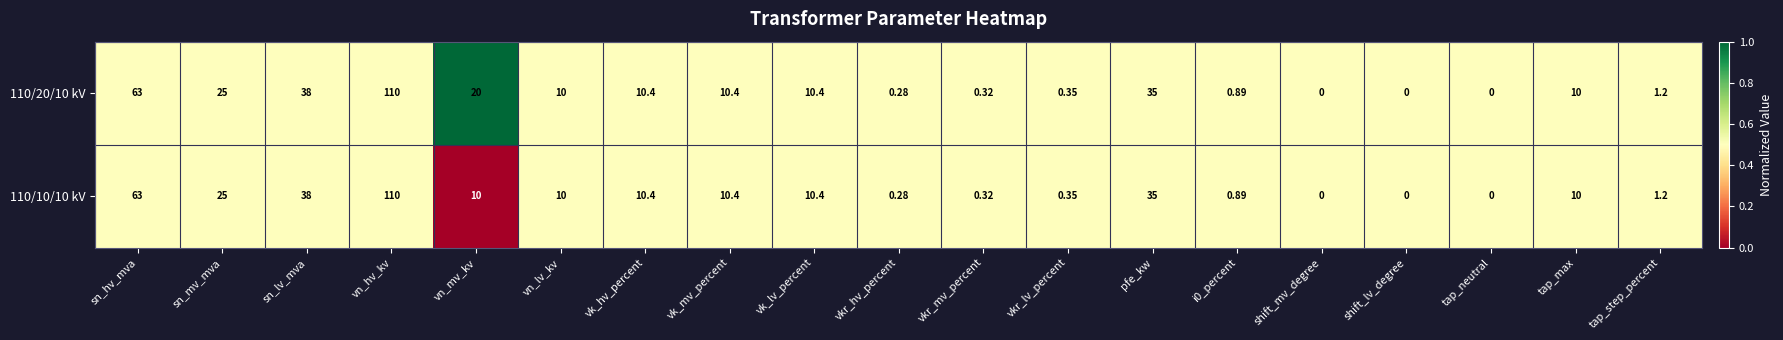

Where is 110/20/10 kV nearest to the value 55?

sn_hv_mva